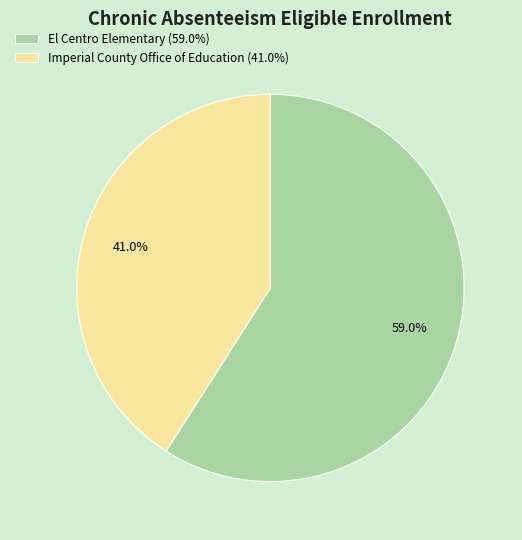

How many segments does this pie chart have?

2